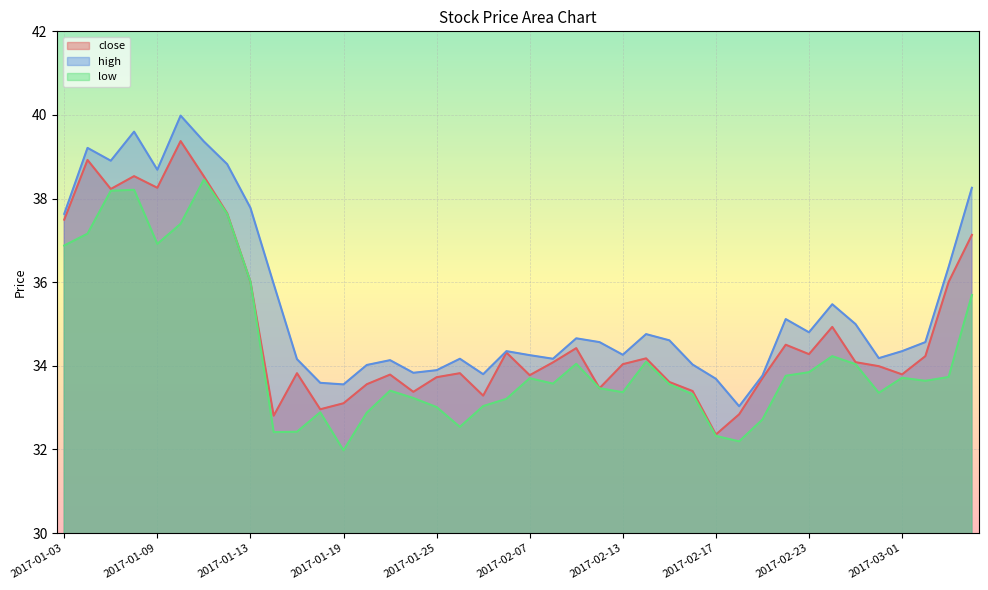

Between 2017-02-14 and 2017-02-15, which series saw the biggest shift?

close